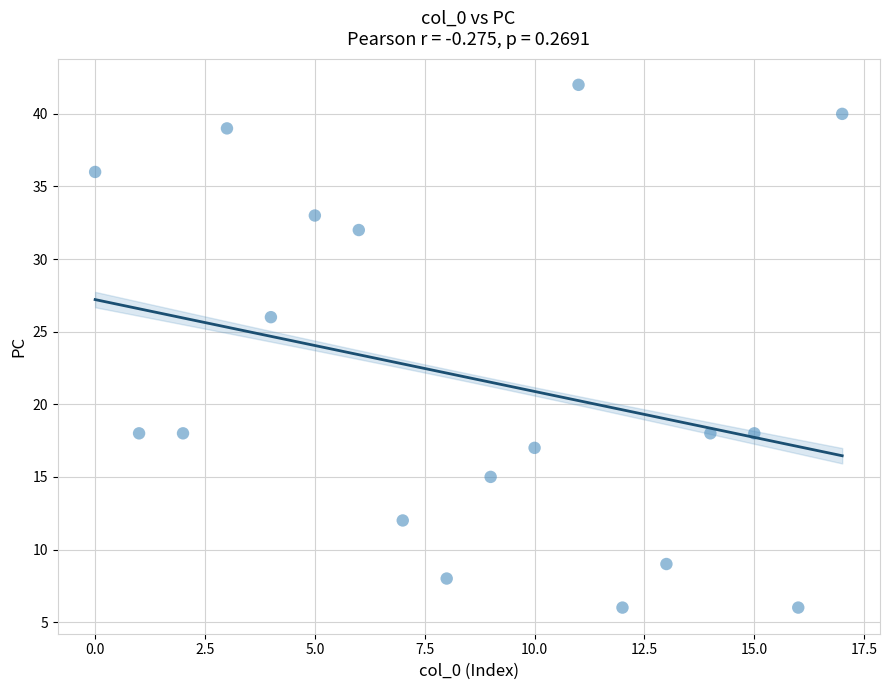

What is the range of Y values (max minus min)?

36